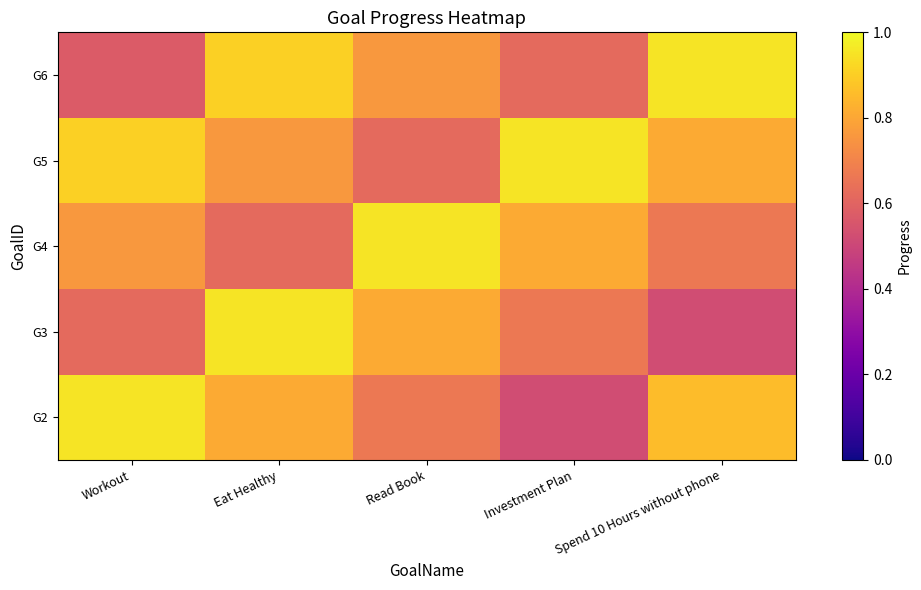

Which series changed the most between Workout and Read Book?

G2